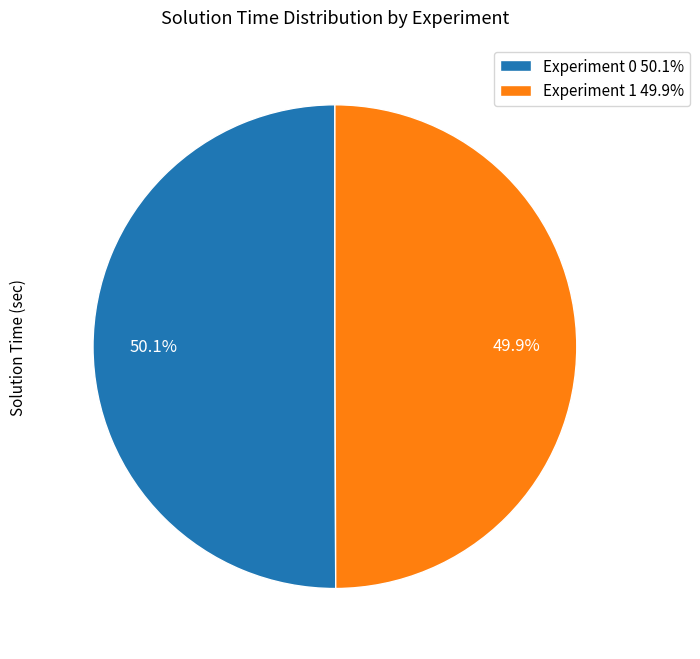

To the nearest percent, what portion does Experiment 1 represent?

50%